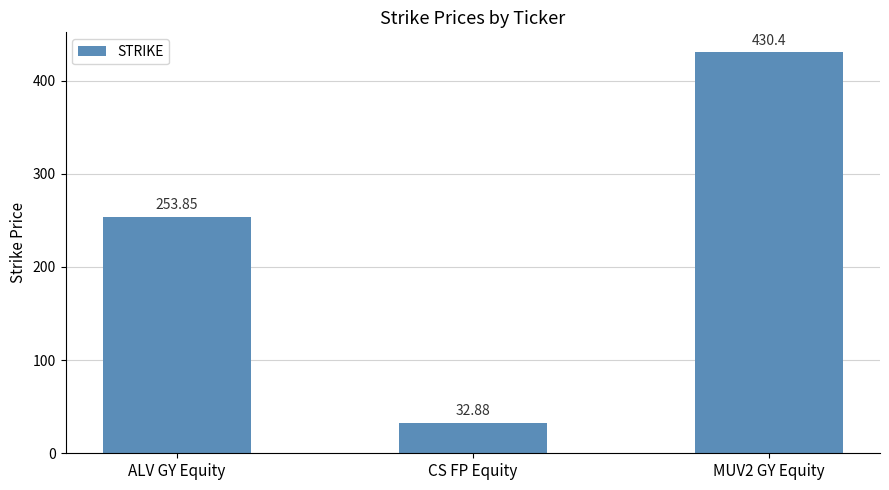

List the labels in order of value, largest first.

MUV2 GY Equity, ALV GY Equity, CS FP Equity